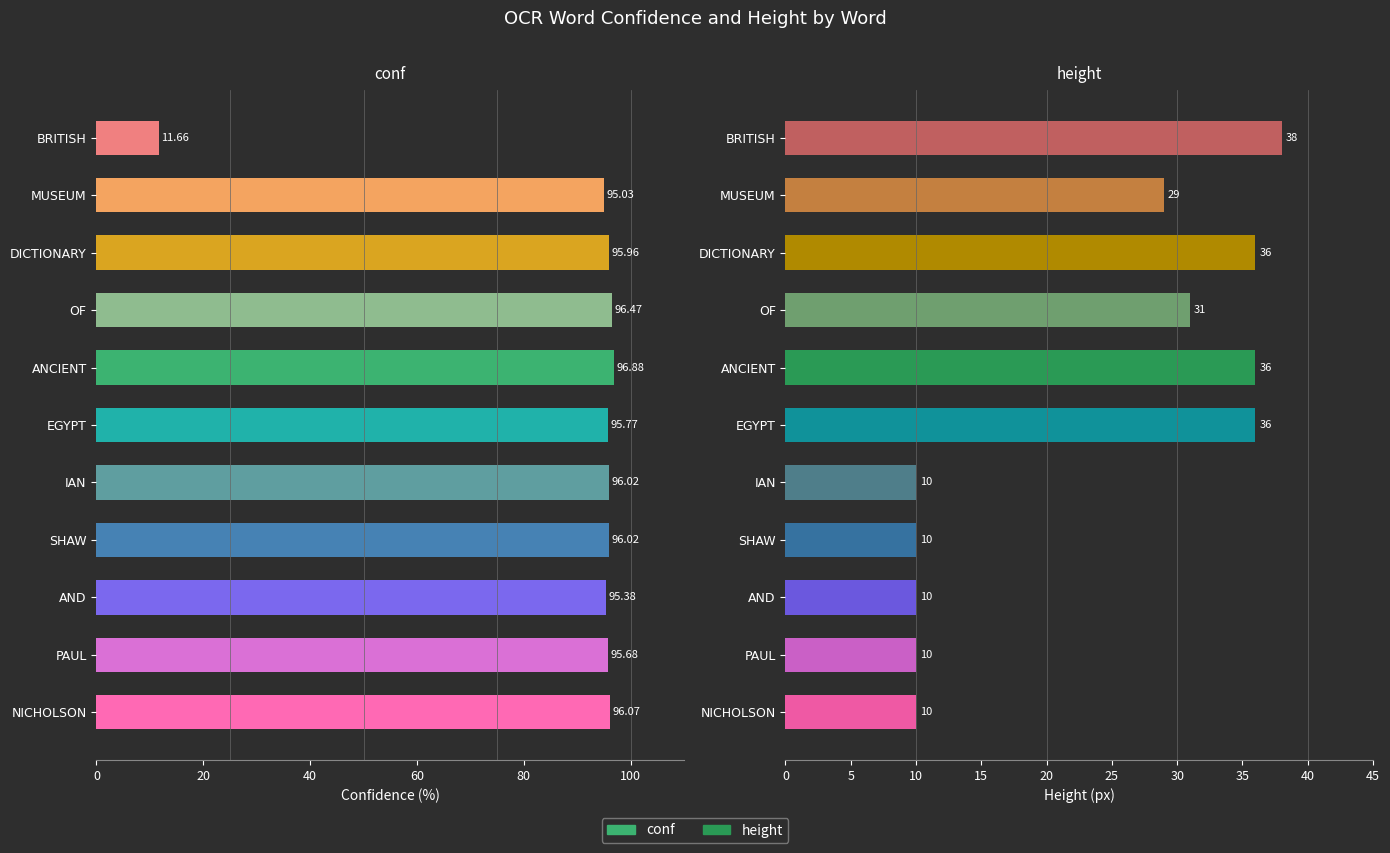

The conf series shows 96.0 at SHAW. True or false?

True